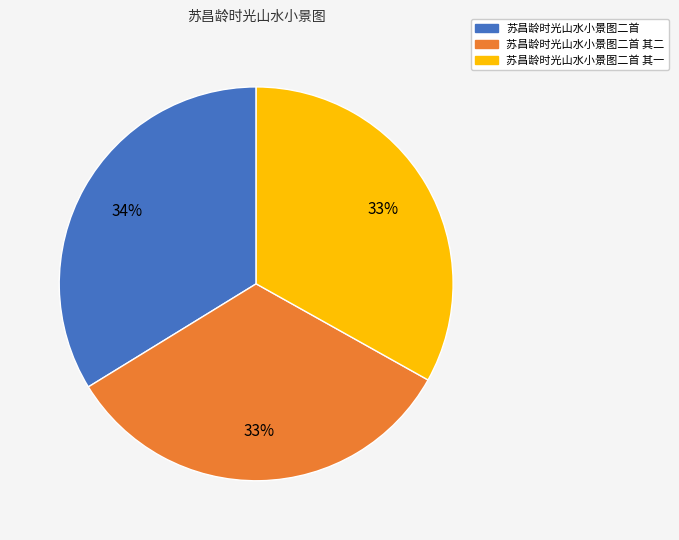

To the nearest percent, what is the difference between the largest and smallest slice percentages?

1%